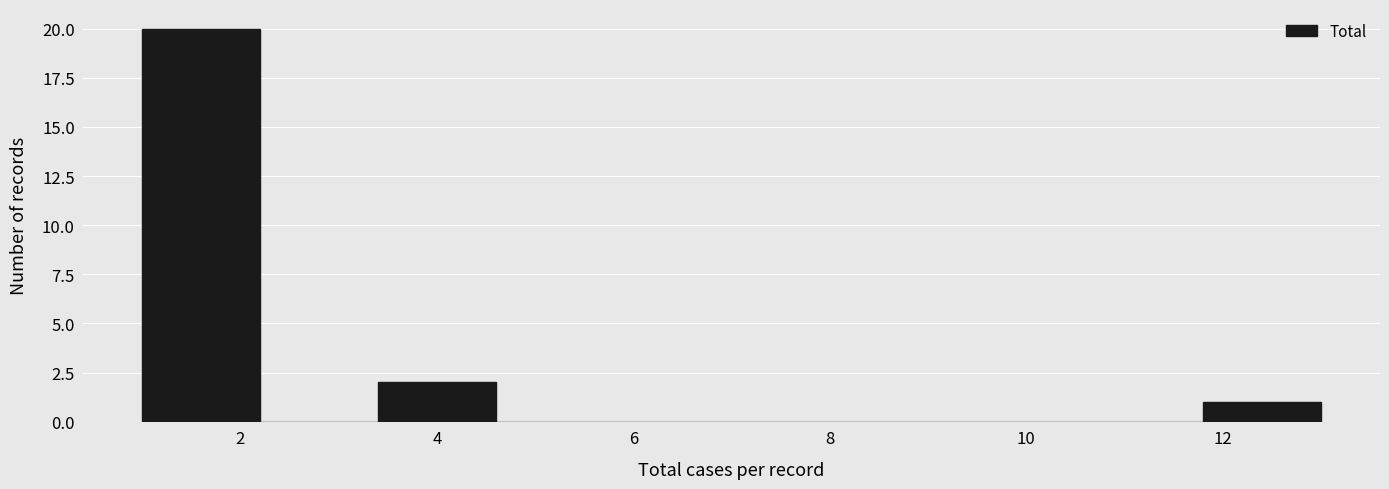

How tall is the bar that spans 1.0 to 2.2 on the x-axis? The values are not printed on the chart, so give them approximately, as read against the axis.

20